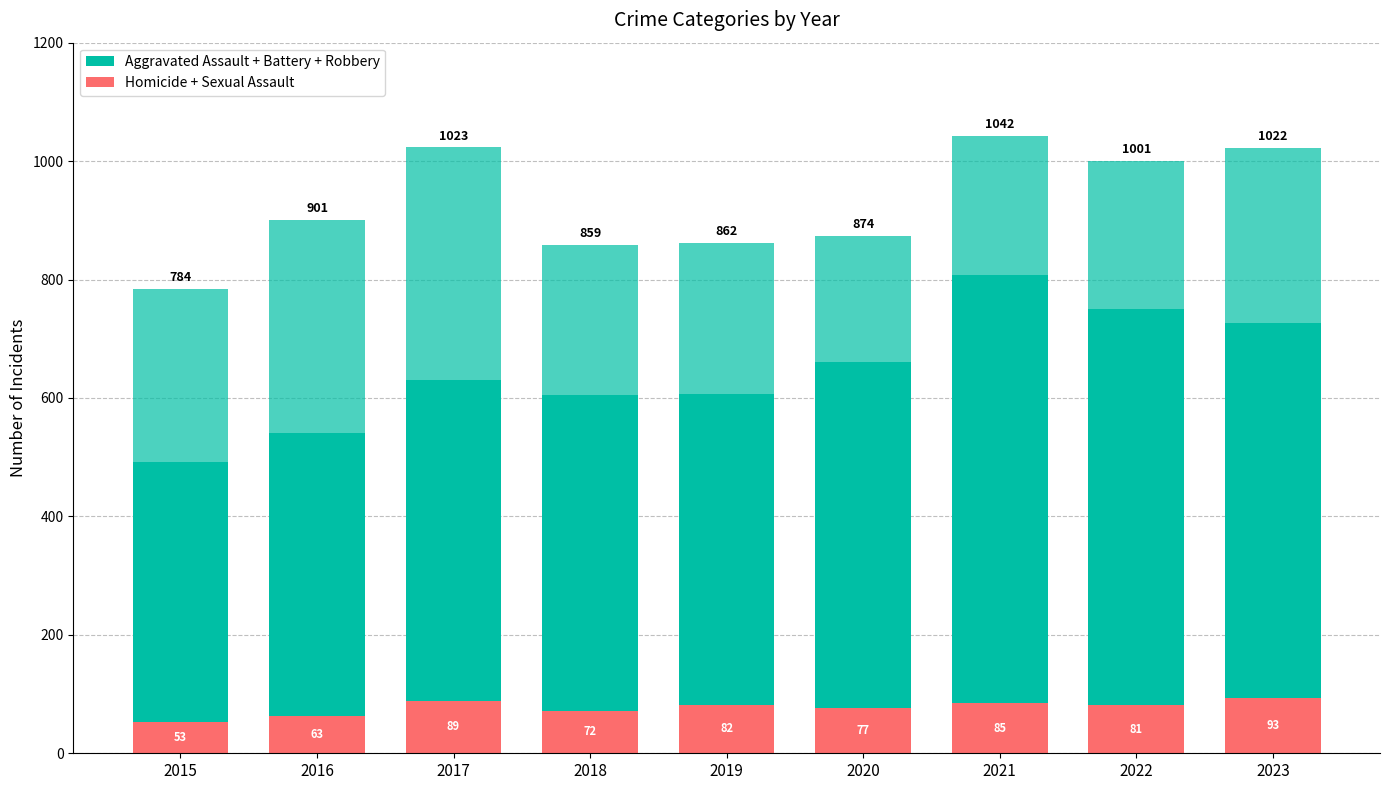

Are the bars grouped side by side (vs. stacked)?

No